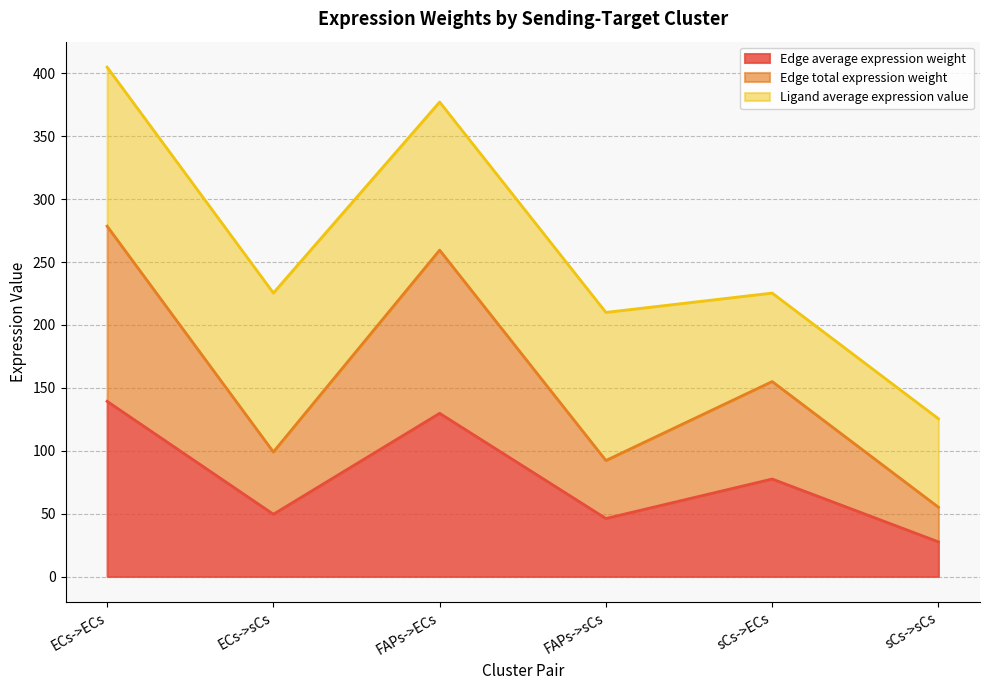

What is the sum of the Edge total expression weight values at FAPs->ECs and sCs->ECs?

414.4